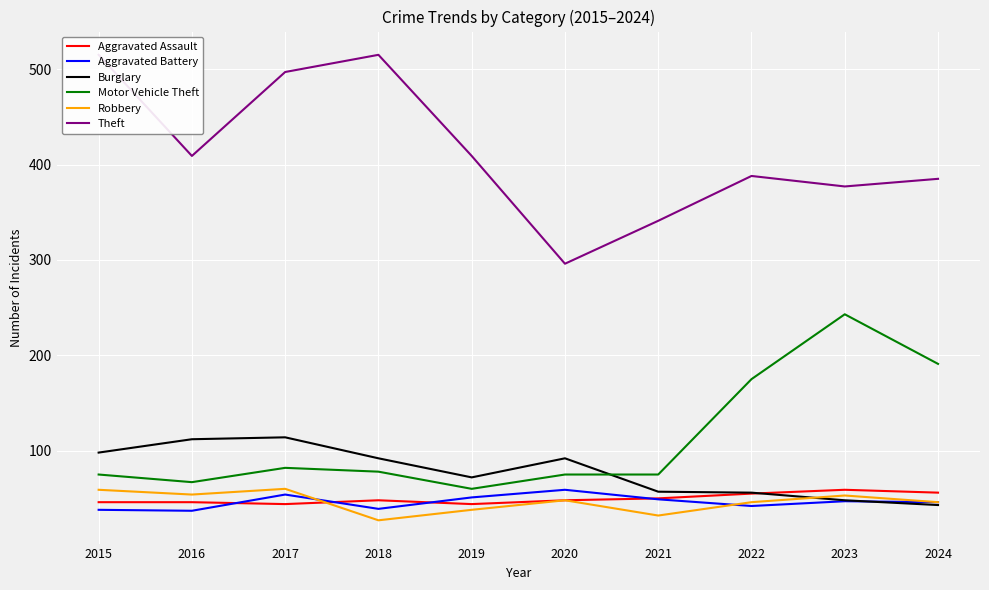

The Motor Vehicle Theft series shows 75 at 2015. True or false?

True